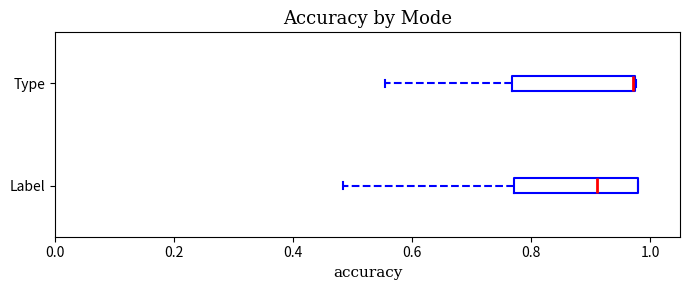

Reading bottom to top, read every box against the x-axis: the position of its median line, the range the box covers, and the ends of its whiskers. The values are not printed on the chart, so give them approximately, as read against the axis.

Label: median 0.92, box 0.78 to 0.98, whiskers 0.48 to 0.98
Type: median 0.98 (drawn on the box's right edge), box 0.76 to 0.98, whiskers 0.56 to 0.98